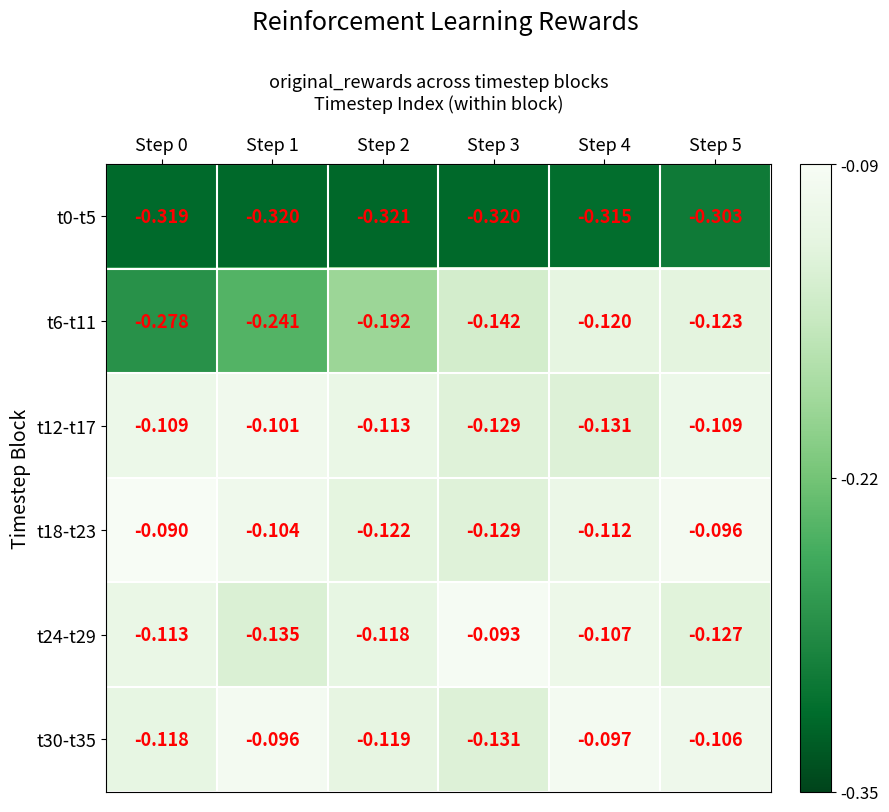

Which series changed the most between Step 4 and Step 5?

t12-t17